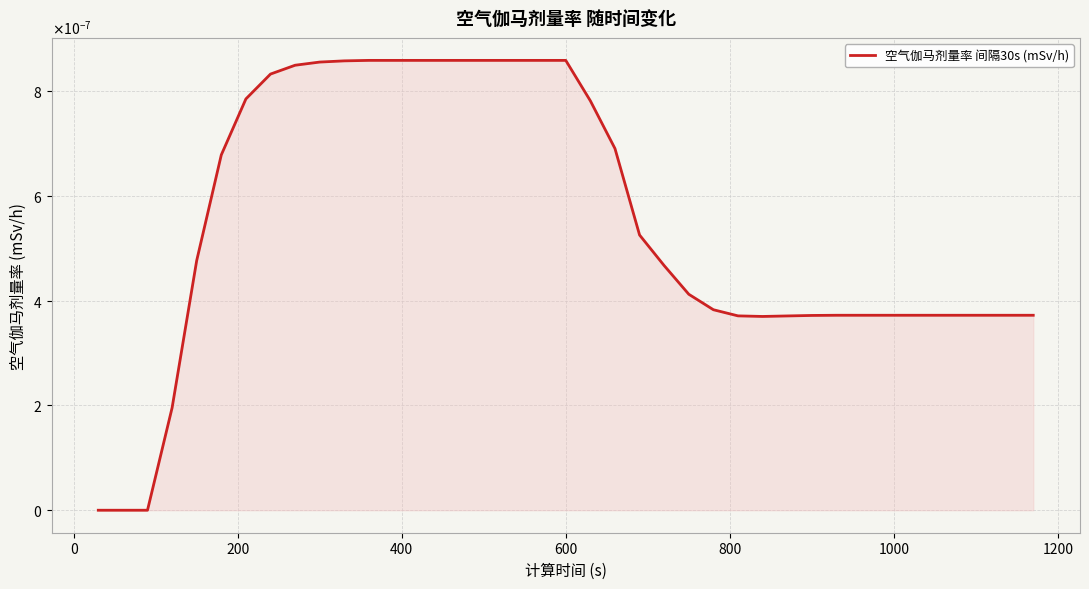

Does the chart have visible grid lines?

Yes